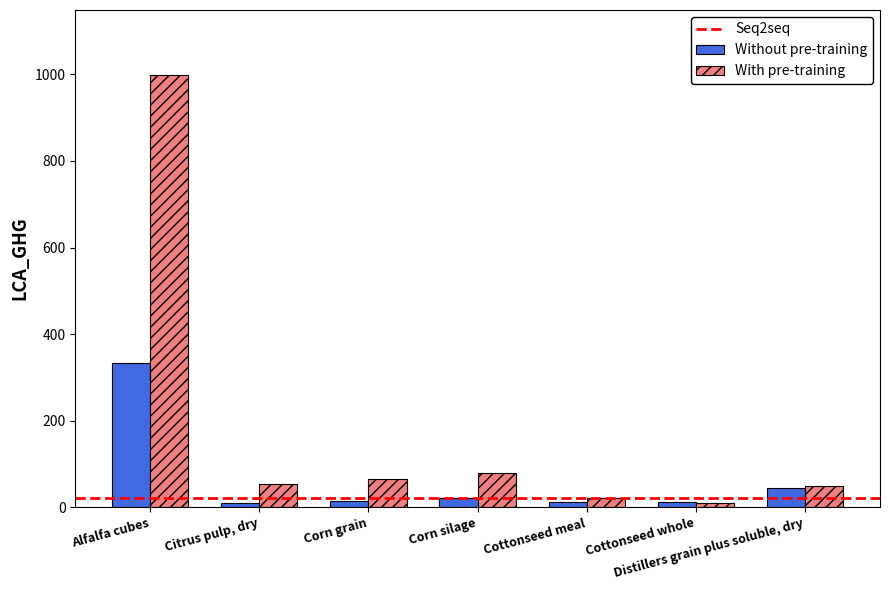

What is the sum of all With pre-training values?

1279